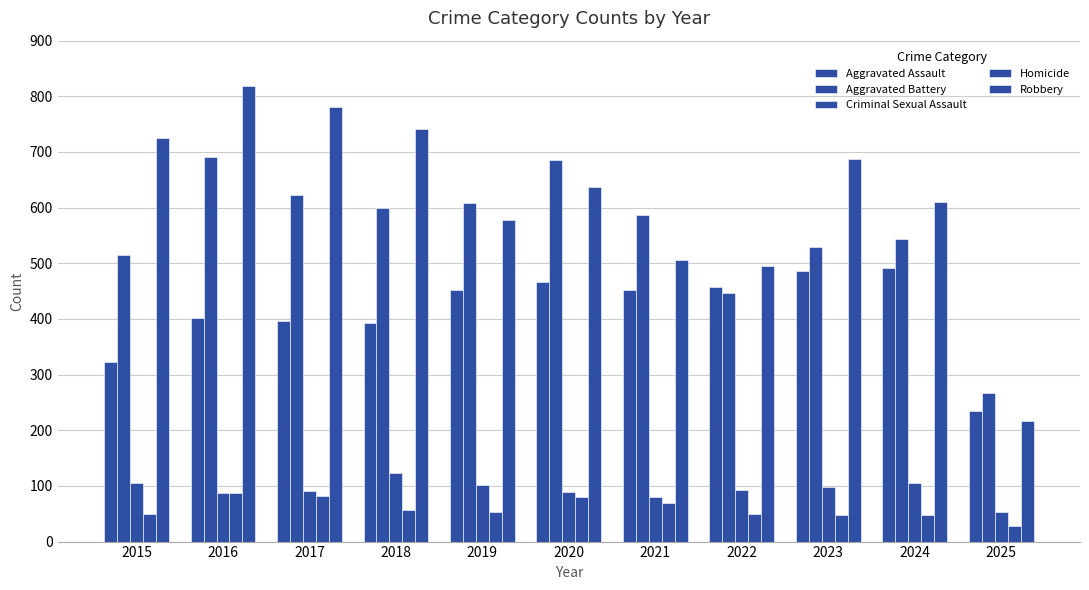

At which label does Criminal Sexual Assault first exceed 93?

2015